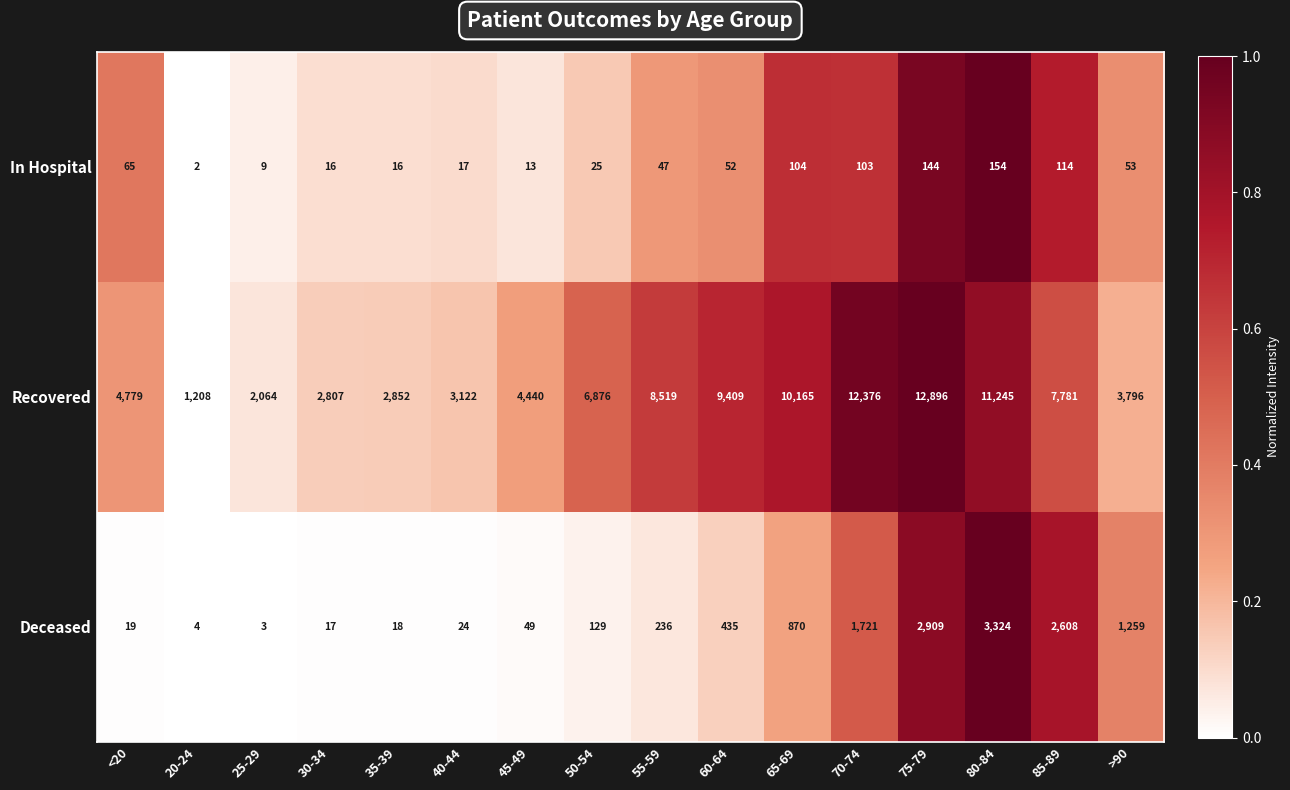

What is the total value across all series at 30-34?

2840